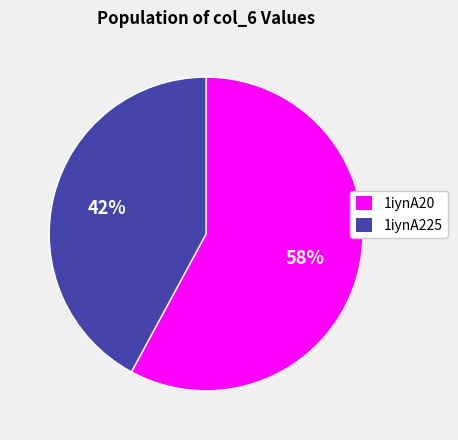

Is 1iynA20 the majority of the pie?

Yes